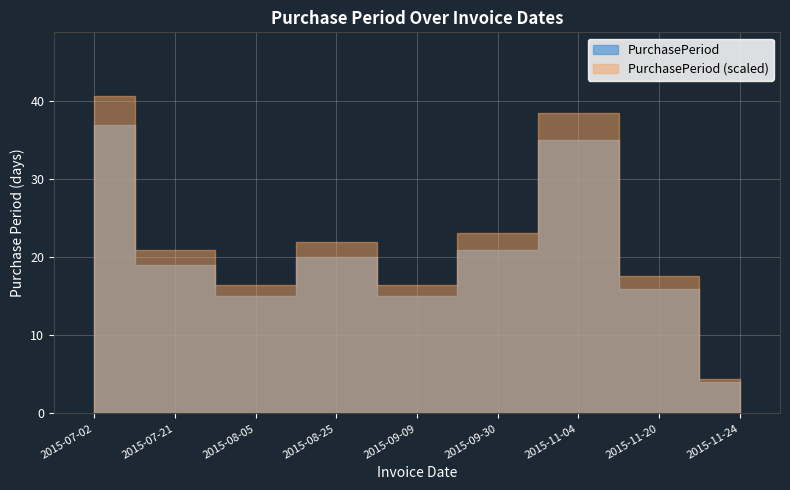

Approximately how many times larger is the value at 2015-09-09 compared to 2015-08-25?

0.8